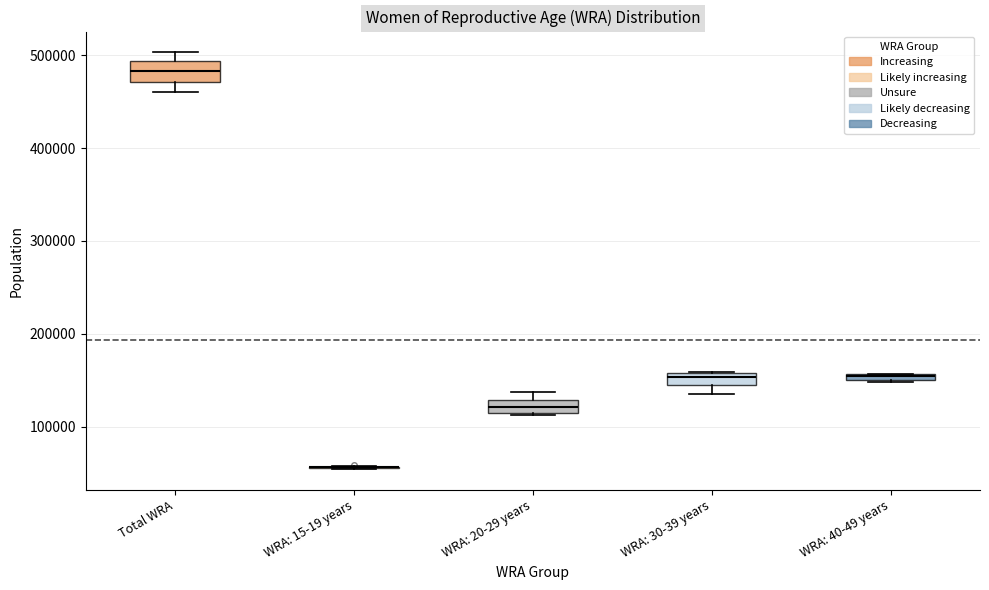

Where does the lower whisker of the box for Total WRA end on the y-axis? The values are not printed on the chart, so give them approximately, as read against the axis.

460000